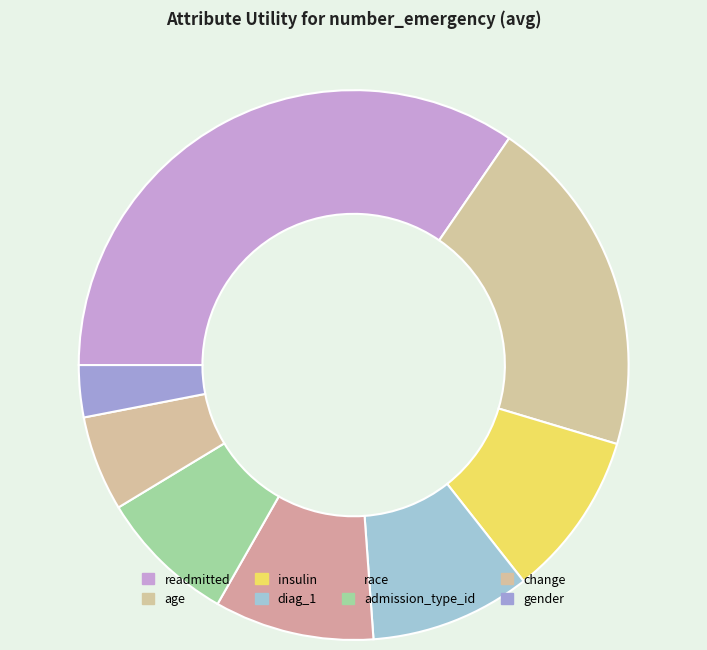

Rank the categories by value from highest to lowest.

readmitted, age, insulin, diag_1, race, admission_type_id, change, gender